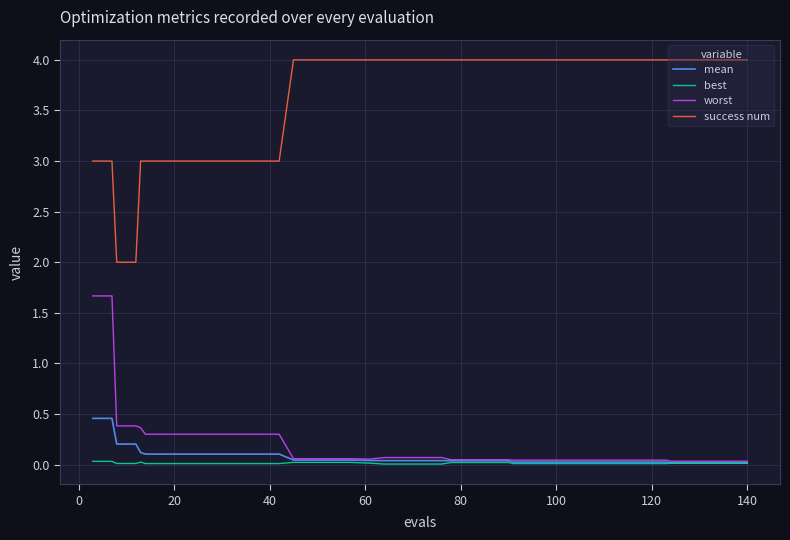

Which series has the largest total across all categories?

success num